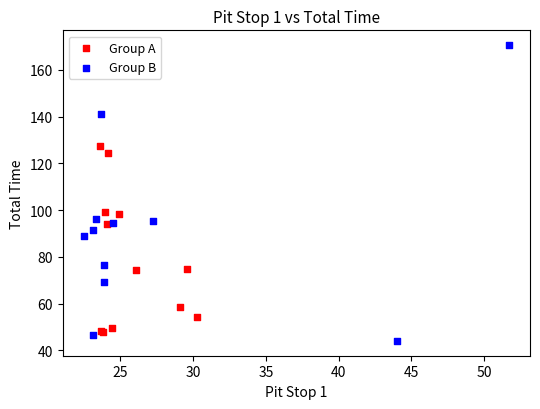

Which series has the widest spread of Y values?

Group B